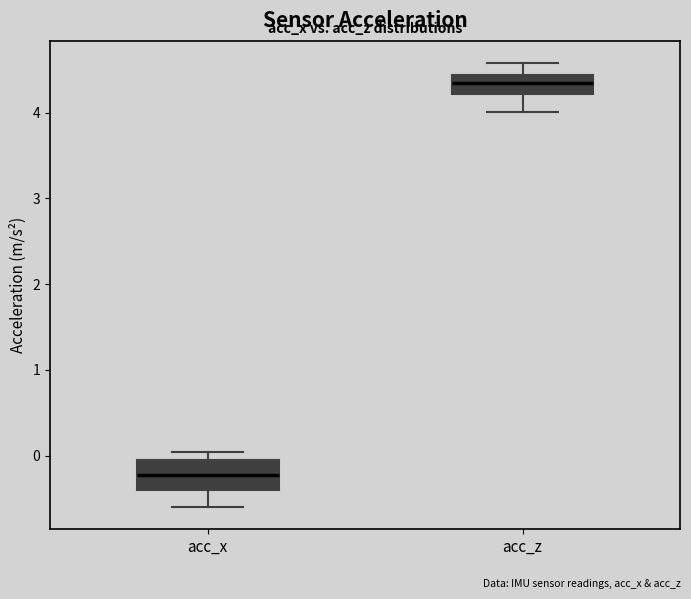

Where is the upper edge of the box for acc_x on the y-axis? The values are not printed on the chart, so give them approximately, as read against the axis.

-0.1